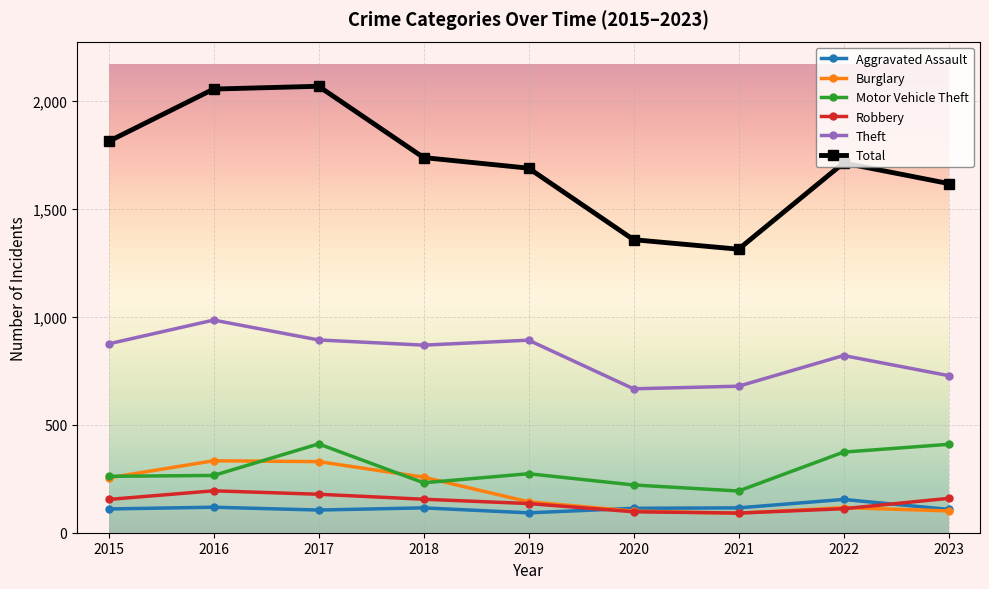

The Aggravated Assault series shows 113 at 2020. True or false?

True